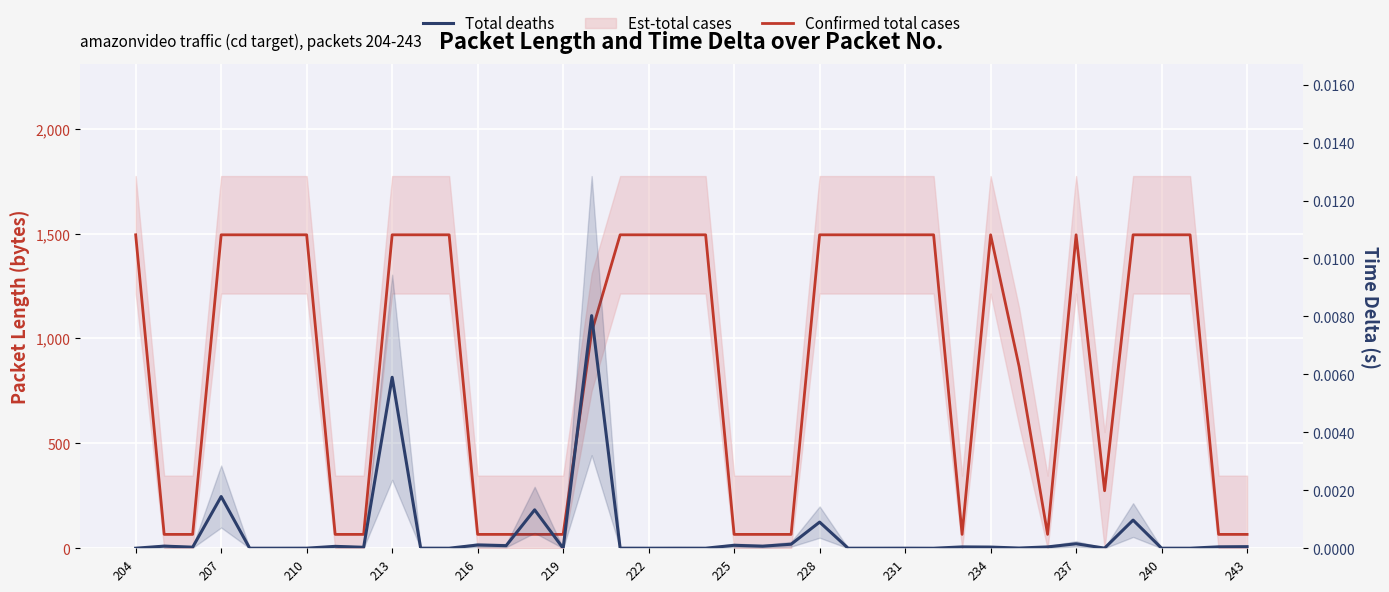

At 20, list the series in order from smallest to largest.

Total deaths, Confirmed total cases